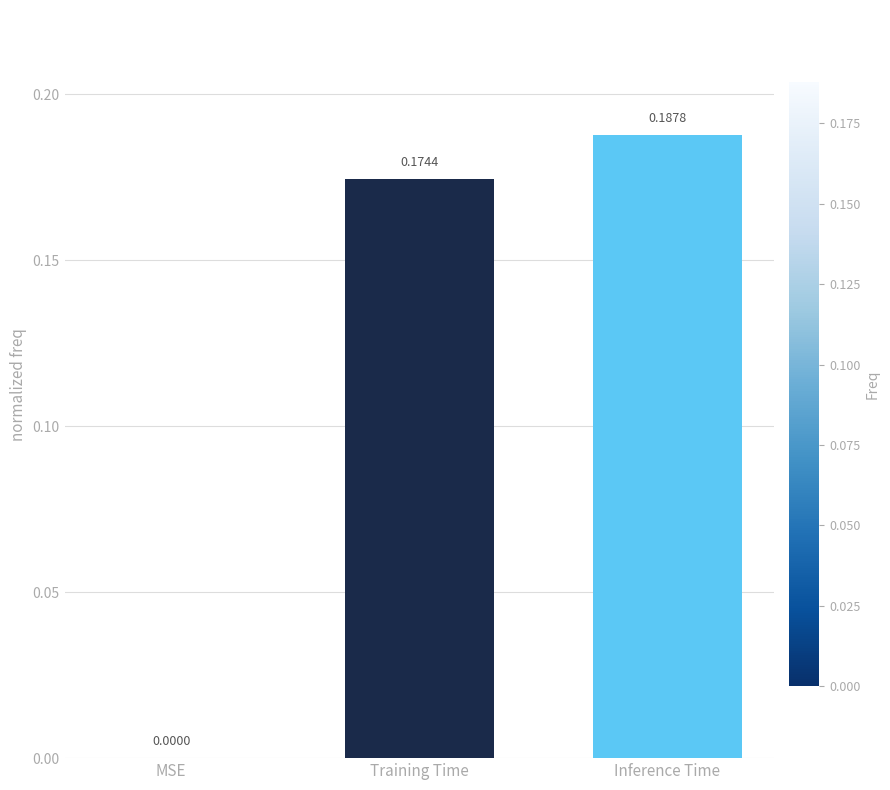

Which has a higher value, Training Time or MSE?

Training Time